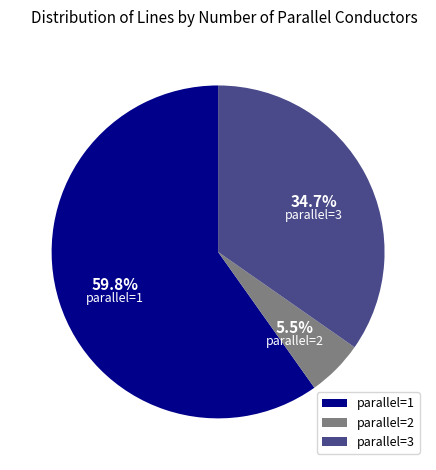

Is the sum of parallel=3 and parallel=1 greater than half?

Yes